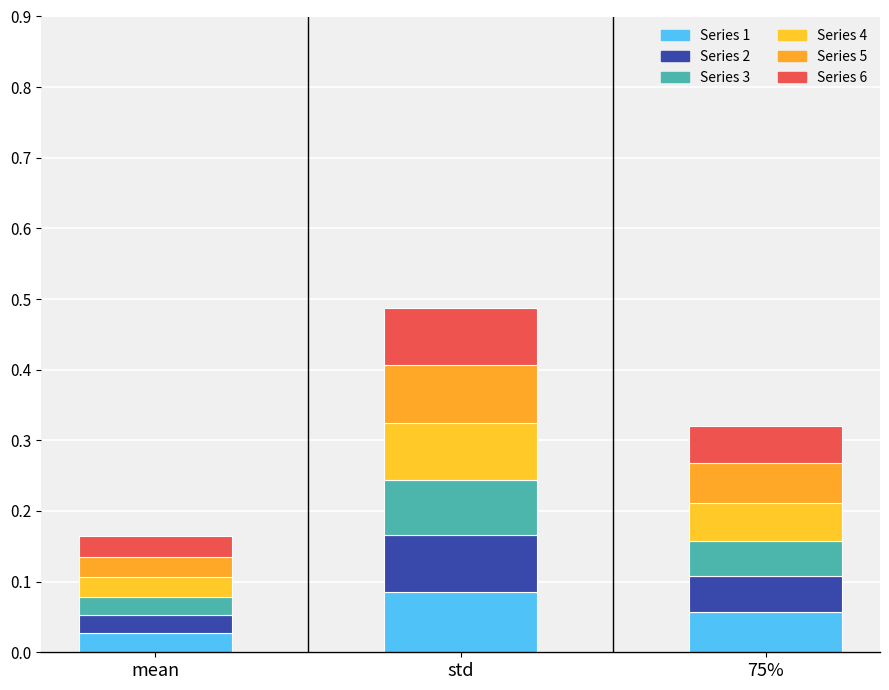

How many bars are there in total?

3